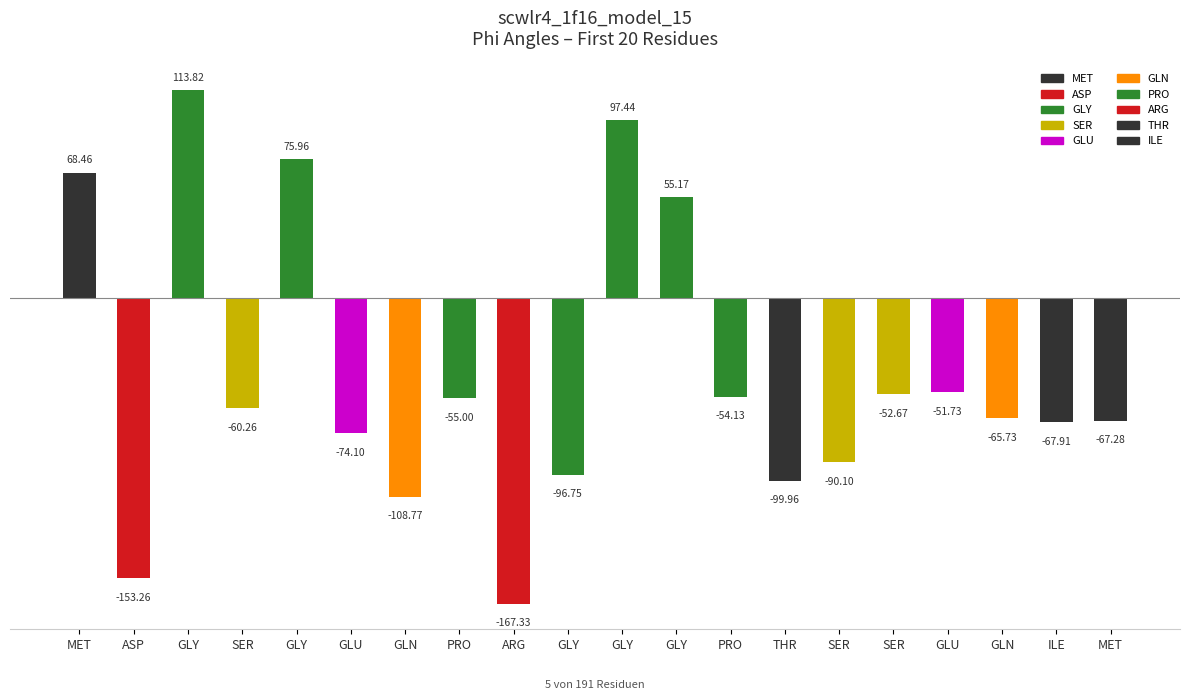

Rank the categories by value from highest to lowest.

GLY, GLY, GLY, MET, GLY, GLU, SER, PRO, PRO, SER, GLN, MET, ILE, GLU, SER, GLY, THR, GLN, ASP, ARG